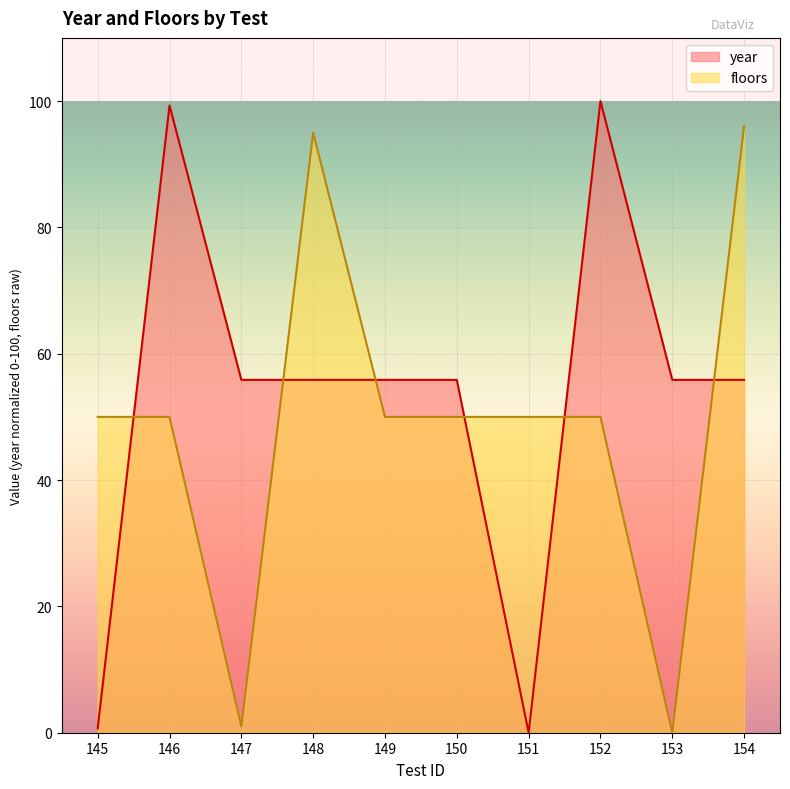

The year series shows 55.9 at 153. True or false?

True